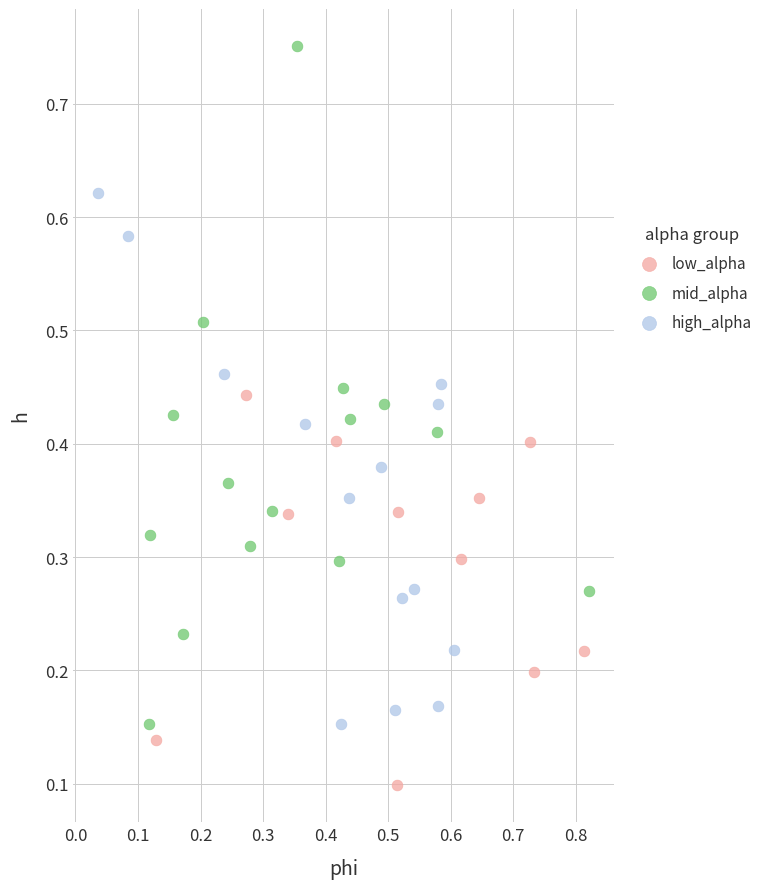

Which series has the largest Y range (max minus min)?

mid_alpha